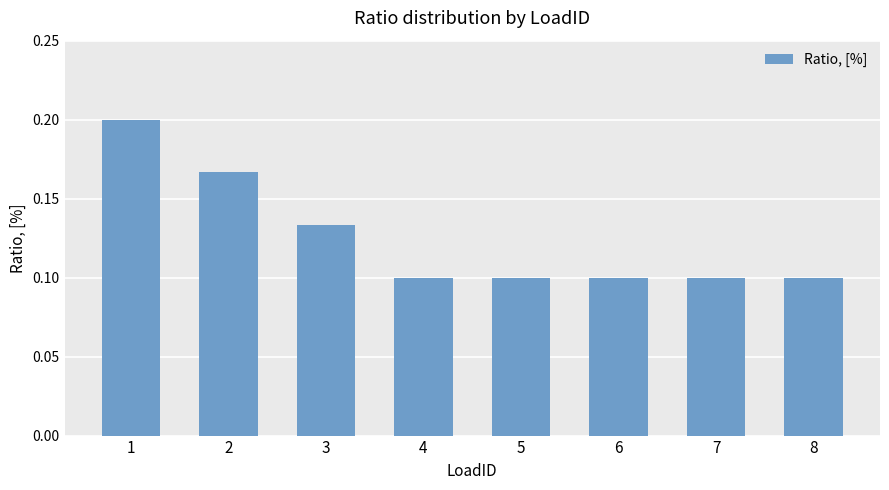

Count the values in the range 0 to 1.

8